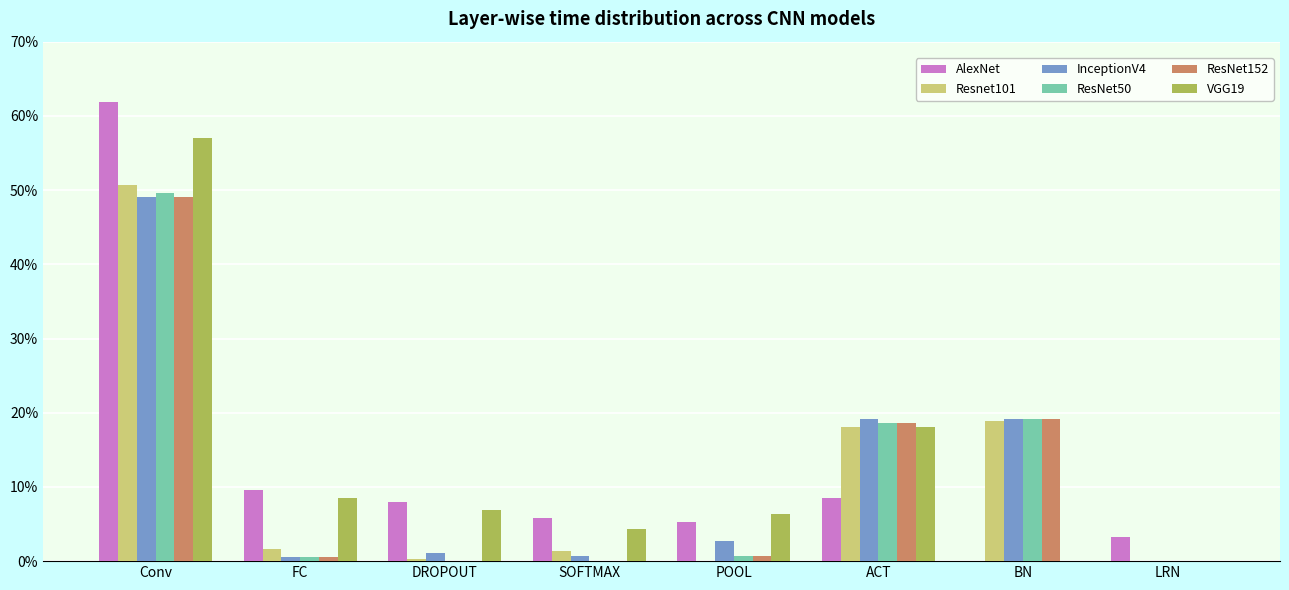

At which category is the sum across all series the highest?

Conv